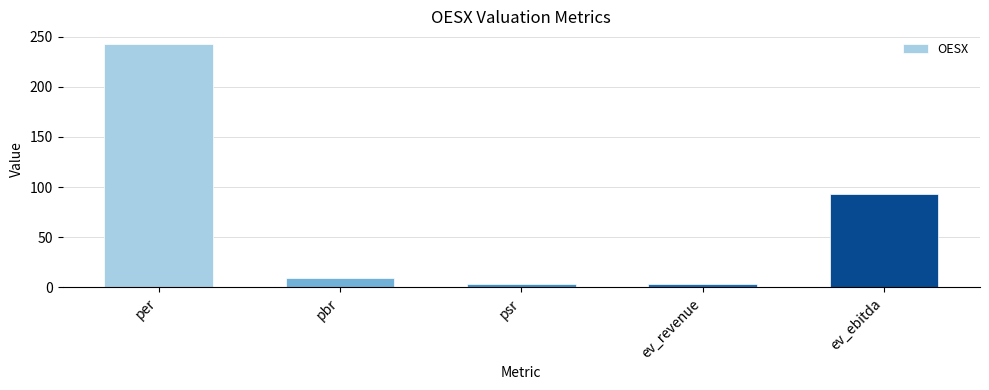

What is the label of the 5th bar from the right?

per